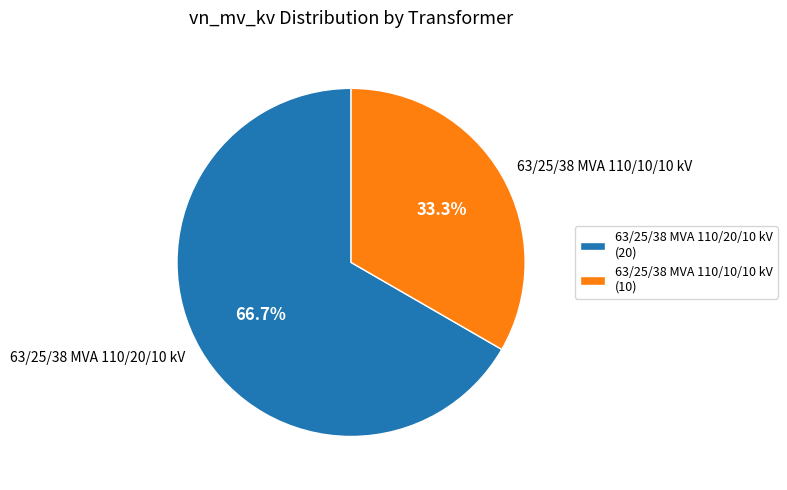

Is there a majority slice in this chart?

Yes